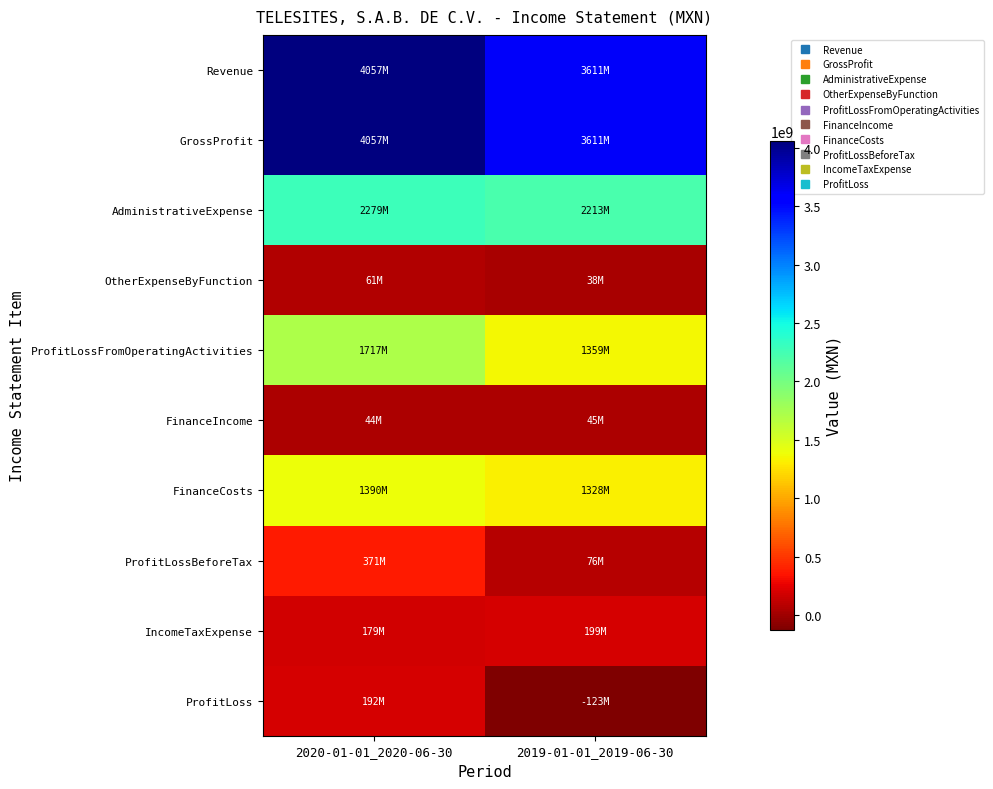

Which has a higher value, 2020-01-01_2020-06-30 or 2019-01-01_2019-06-30?

2020-01-01_2020-06-30